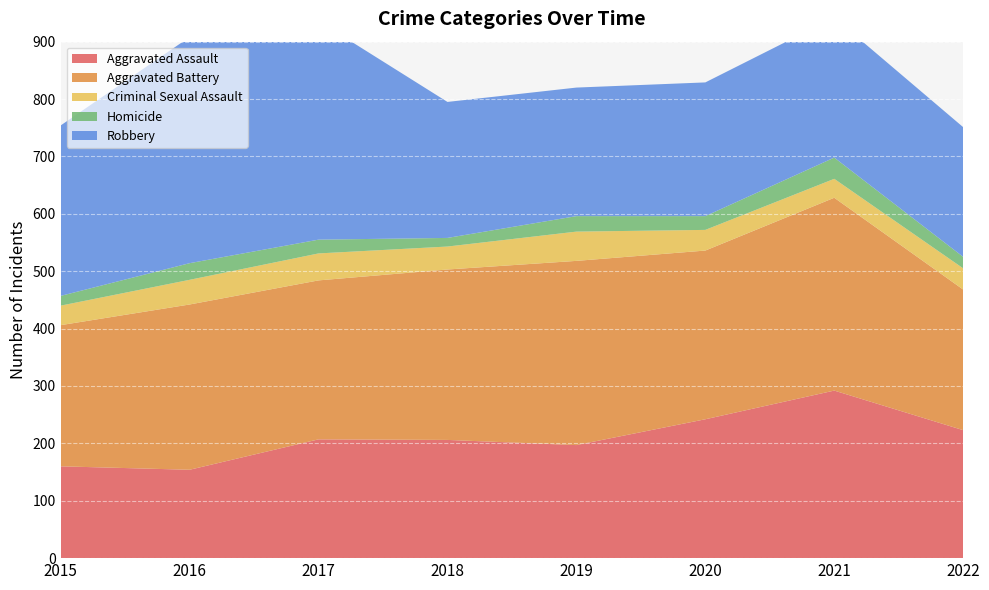

Reading left to right, what are all the values shown in this chart?

Aggravated Assault: 2015=160	2016=154	2017=207	2018=206	2019=197	2020=242	2021=292	2022=223
Aggravated Battery: 2015=246	2016=288	2017=277	2018=297	2019=321	2020=294	2021=336	2022=245
Criminal Sexual Assault: 2015=34	2016=43	2017=47	2018=40	2019=51	2020=36	2021=33	2022=37
Homicide: 2015=17	2016=29	2017=24	2018=15	2019=27	2020=24	2021=37	2022=20
Robbery: 2015=297	2016=394	2017=381	2018=237	2019=224	2020=233	2021=244	2022=226